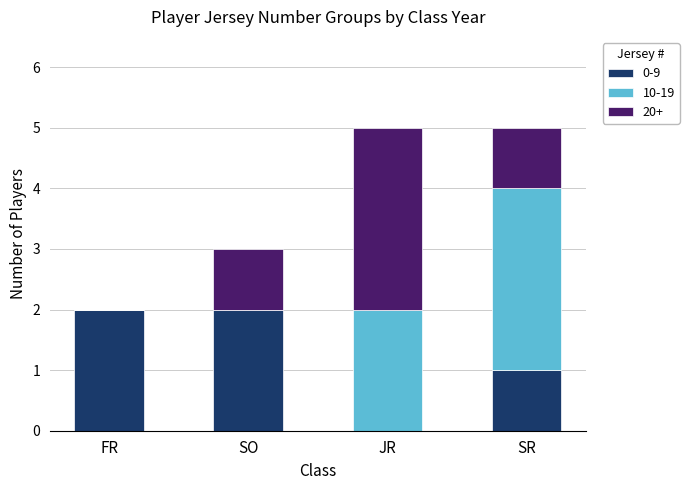

The value of 0-9 at SR is 0. True or false?

False